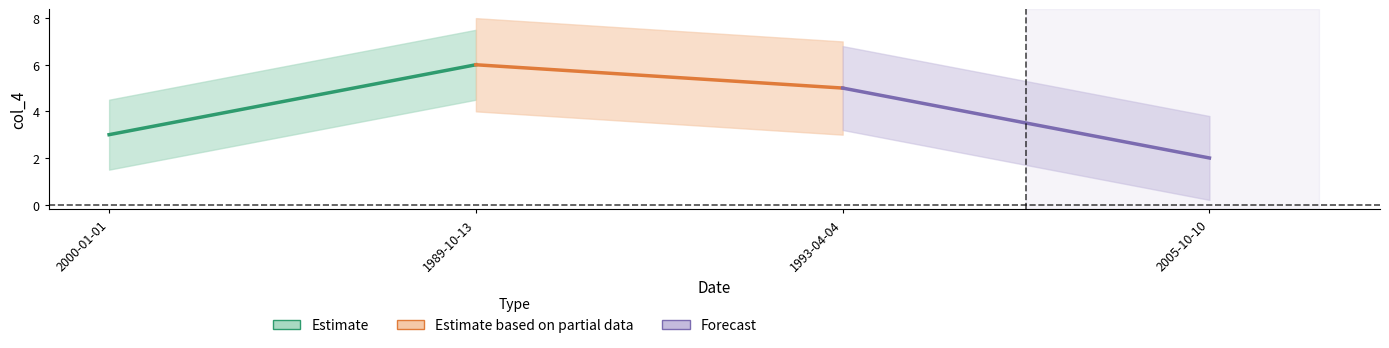

What is the minimum value shown in the chart?

2